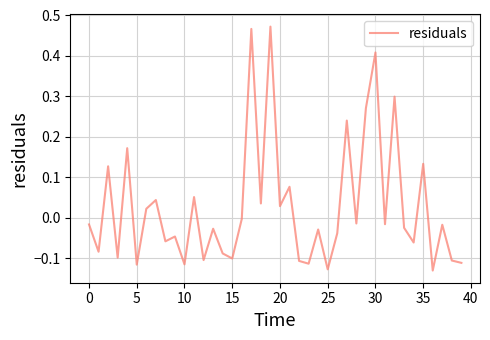

What is the difference between the maximum and minimum values?

0.6